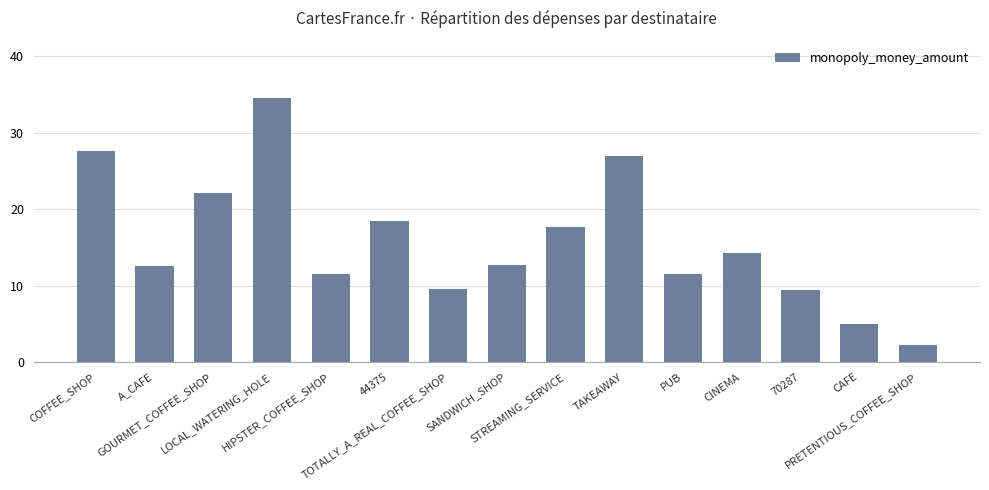

Where does the data first go above 12?

COFFEE_SHOP